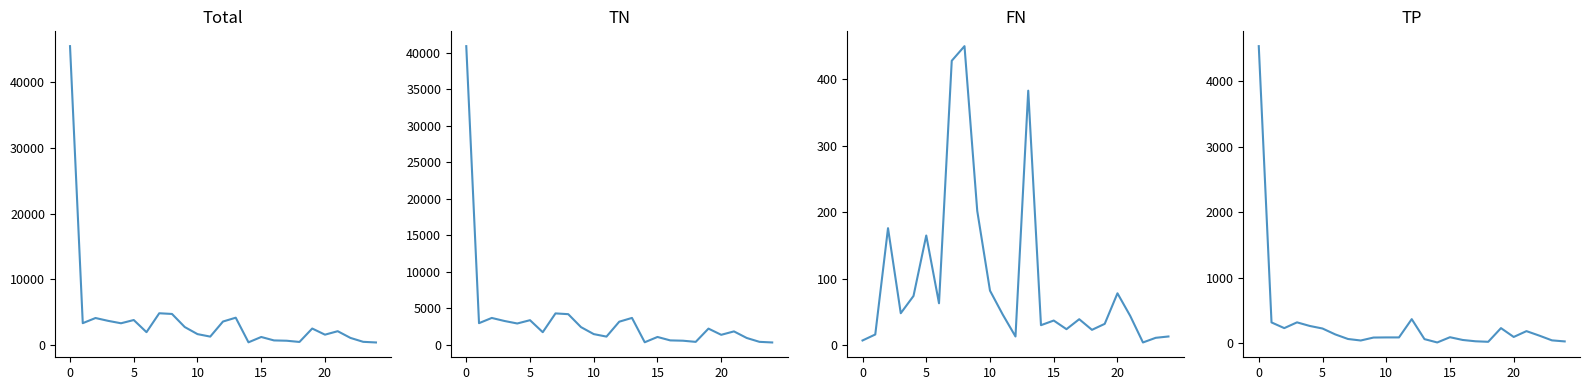

True or false: TN and FN cross at least once.

False